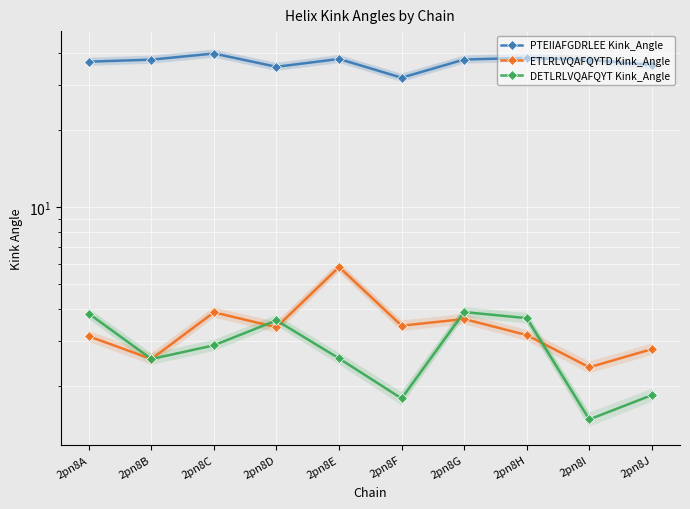

What is the value of the ETLRLVQAFQYTD Kink_Angle point at the 1st from the left?

3.1